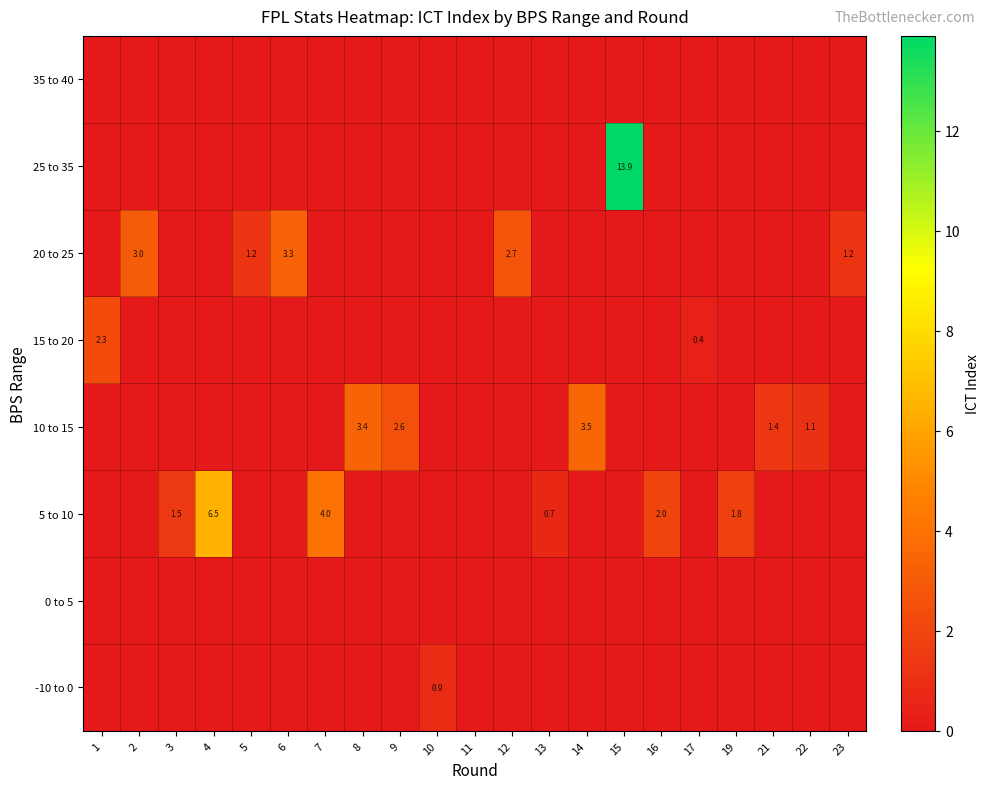

What is the sum of all 15 to 20 values?

2.7